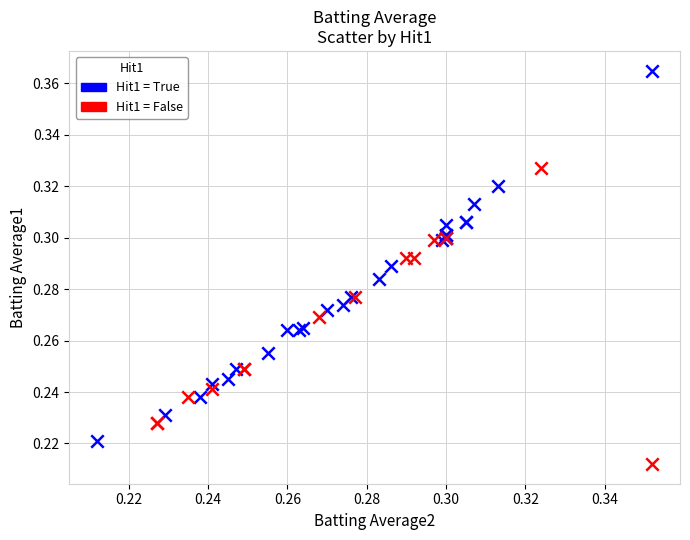

Which series has the widest spread of Y values?

Hit1 = True